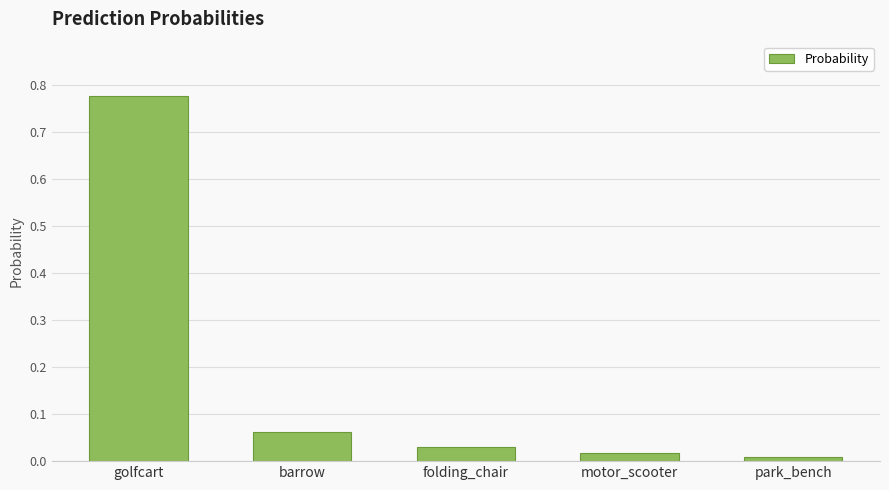

List the labels in order of value, smallest first.

park_bench, motor_scooter, folding_chair, barrow, golfcart